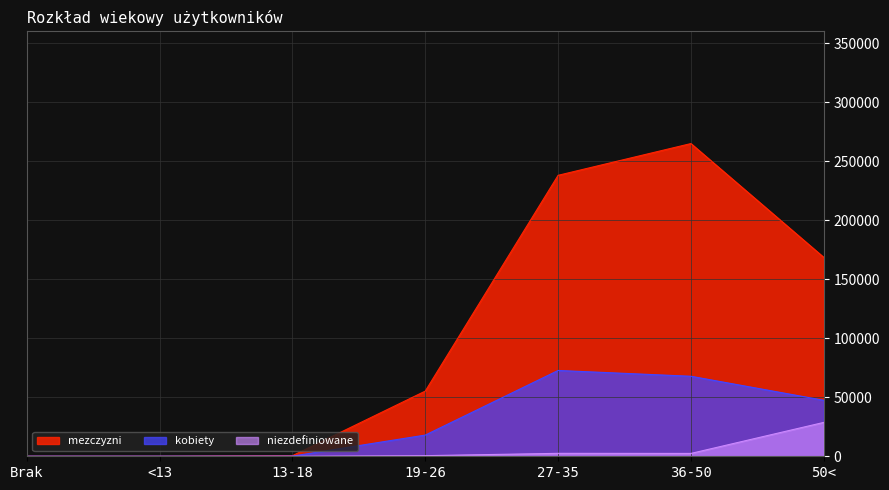

Where is kobiety nearest to the value 36351?

50<